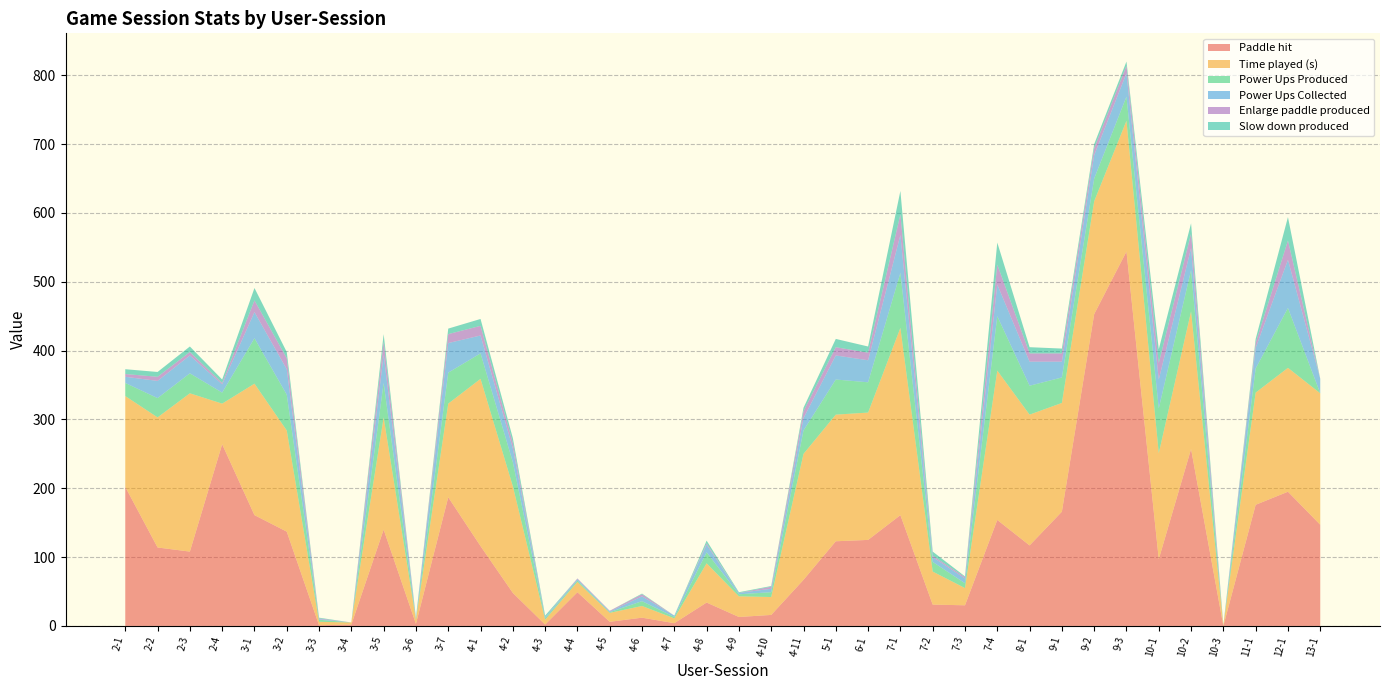

Reading right to left, transcribe all the data shown in this chart.

Paddle hit: 147	195	176	0	257	97	544	453	166	117	154	30	31	161	125	123	67	16	13	34	4	12	6	49	2	48	116	187	3	140	2	1	137	161	264	108	114	202
Time played (s): 191	180	163	1	200	154	190	164	158	190	217	25	48	272	185	184	183	26	30	57	7	17	13	15	7	155	243	136	6	163	3	5	147	191	59	230	189	132
Power Ups Produced: 0	87	35	0	60	65	35	33	37	42	79	7	14	80	44	51	34	7	3	16	2	7	1	2	2	35	37	45	1	50	0	3	52	66	16	29	28	19
Power Ups Collected: 21	70	30	0	32	42	34	34	23	35	46	7	7	55	32	35	18	5	2	11	2	7	1	2	2	20	26	43	2	41	0	1	37	38	12	26	25	9
Enlarge paddle produced: 0	28	7	0	21	24	11	10	12	12	29	2	2	30	11	12	10	3	0	2	0	3	1	1	0	8	14	13	0	19	0	1	16	17	2	5	6	4
Slow down produced: 0	34	6	0	15	20	6	6	7	9	32	1	6	34	9	12	5	1	1	4	0	1	0	0	2	7	10	8	0	11	0	1	9	18	5	8	7	7